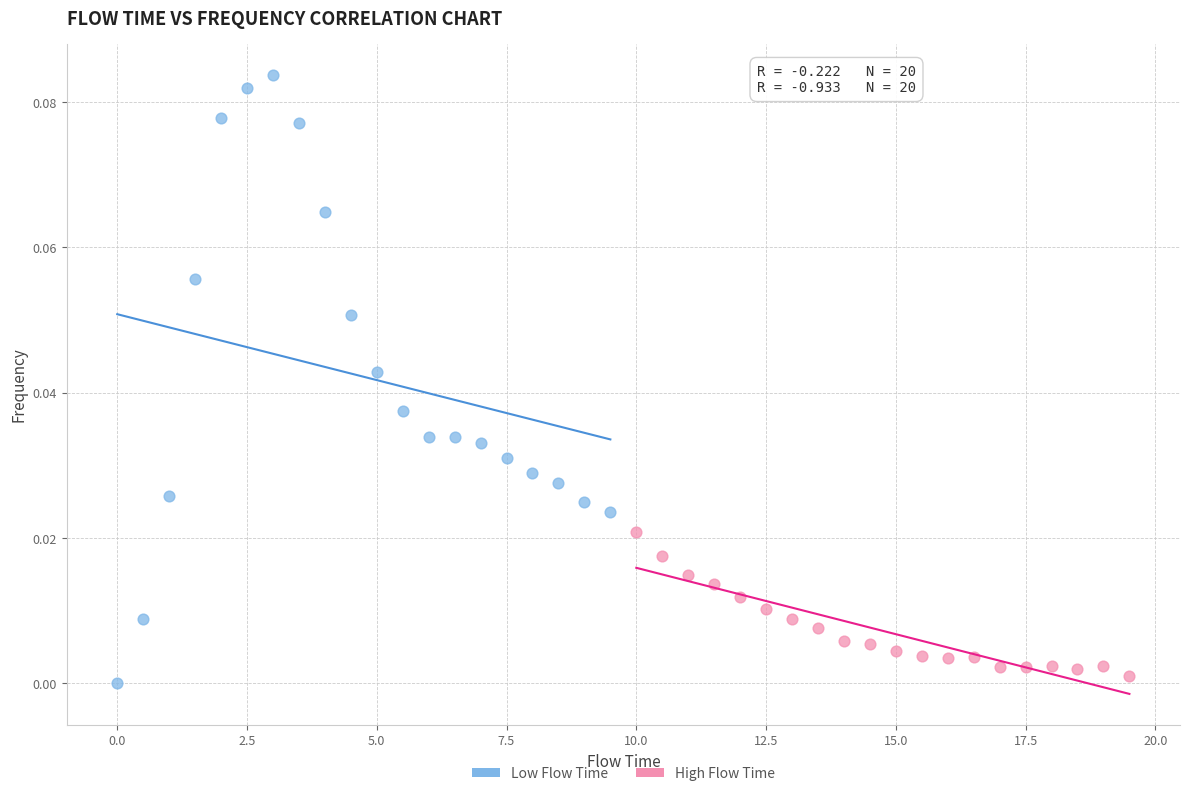

Which series has the widest spread of Y values?

Low Flow Time